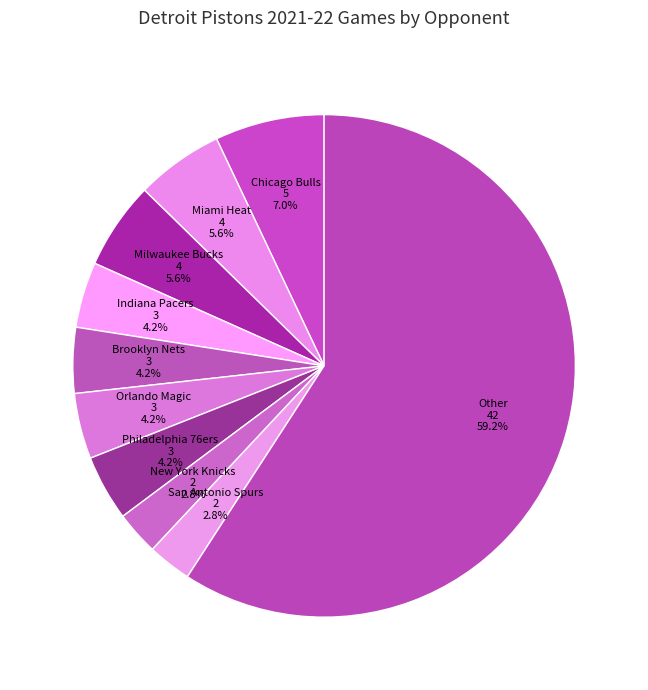

What is the largest slice in the pie chart?

Other